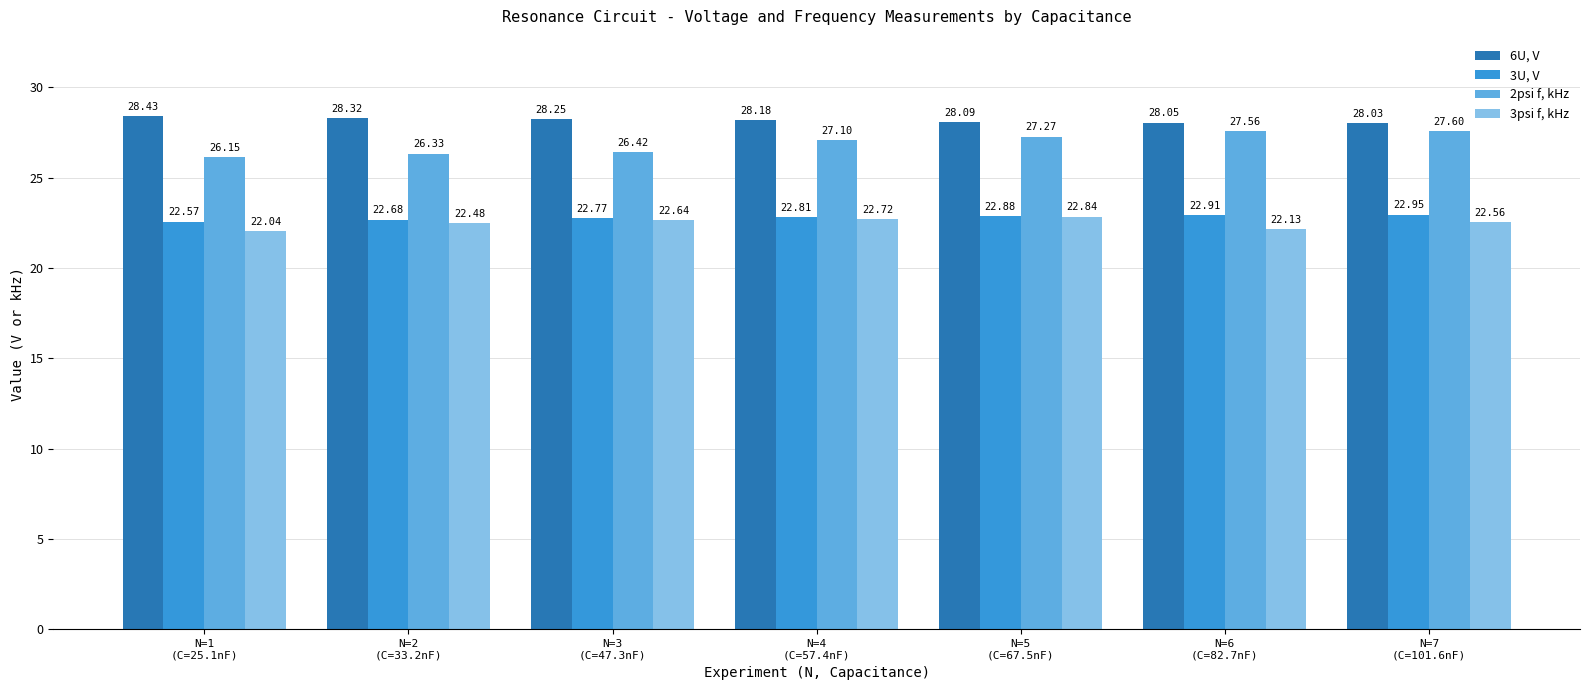

Which category has the highest value in the 3psi f, kHz series?

N=5
(C=67.5nF)